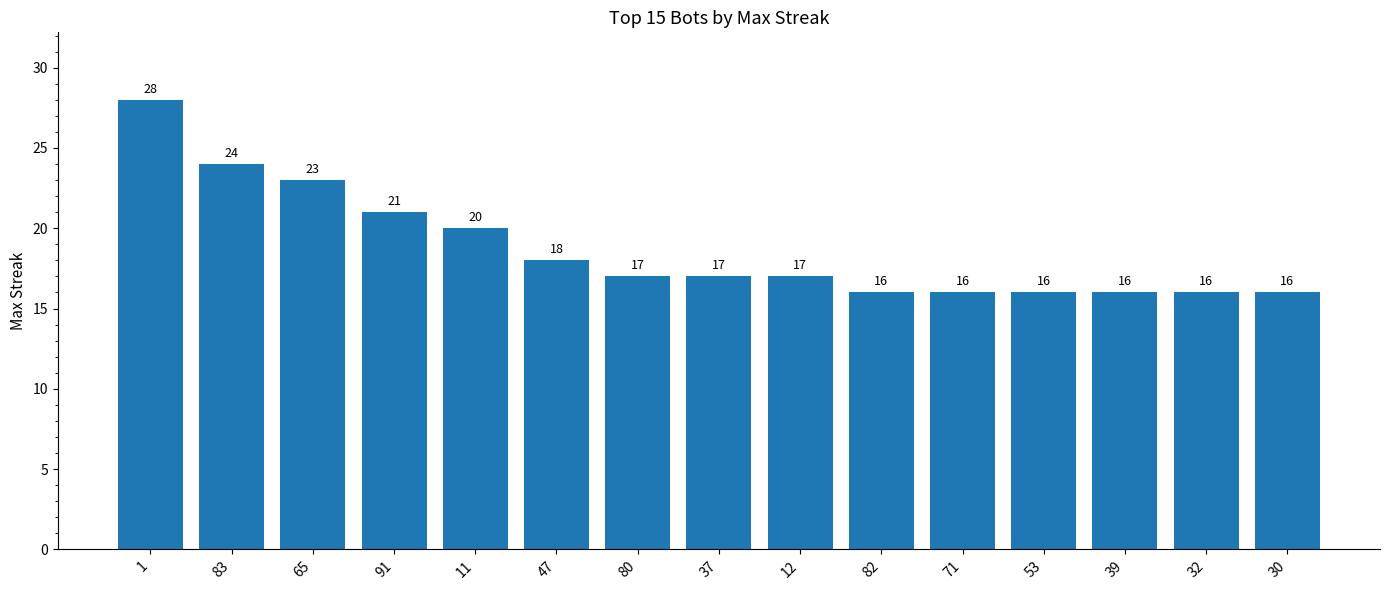

What value does the data have at 53, to the nearest 10?

20